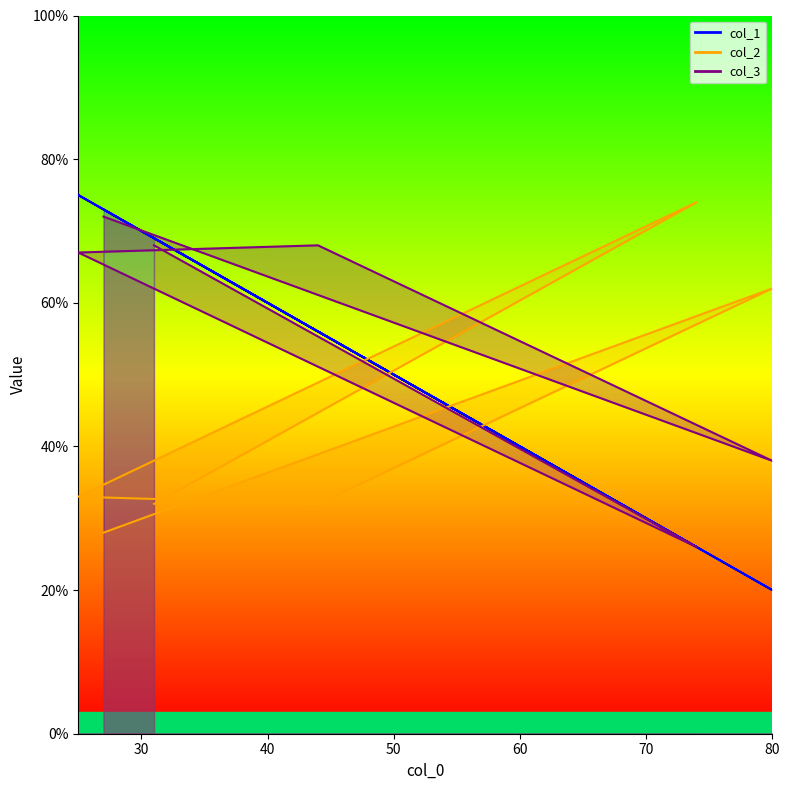

Between which two adjacent categories do col_3 and col_2 first intersect?

31 and 74